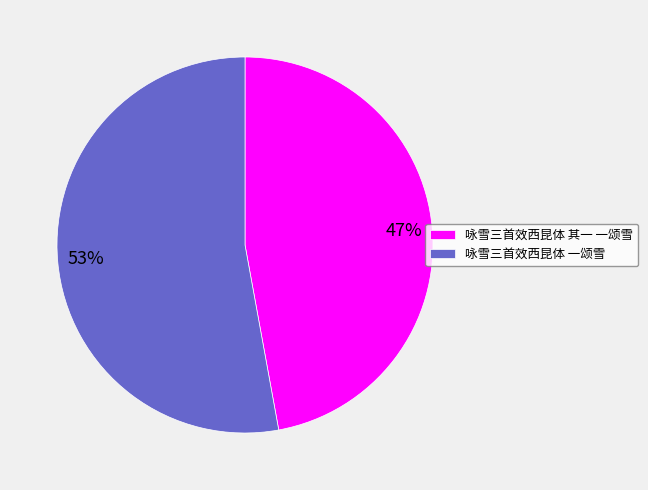

To the nearest percent, what portion does 咏雪三首效西昆体 其一 一颂雪 represent?

47%